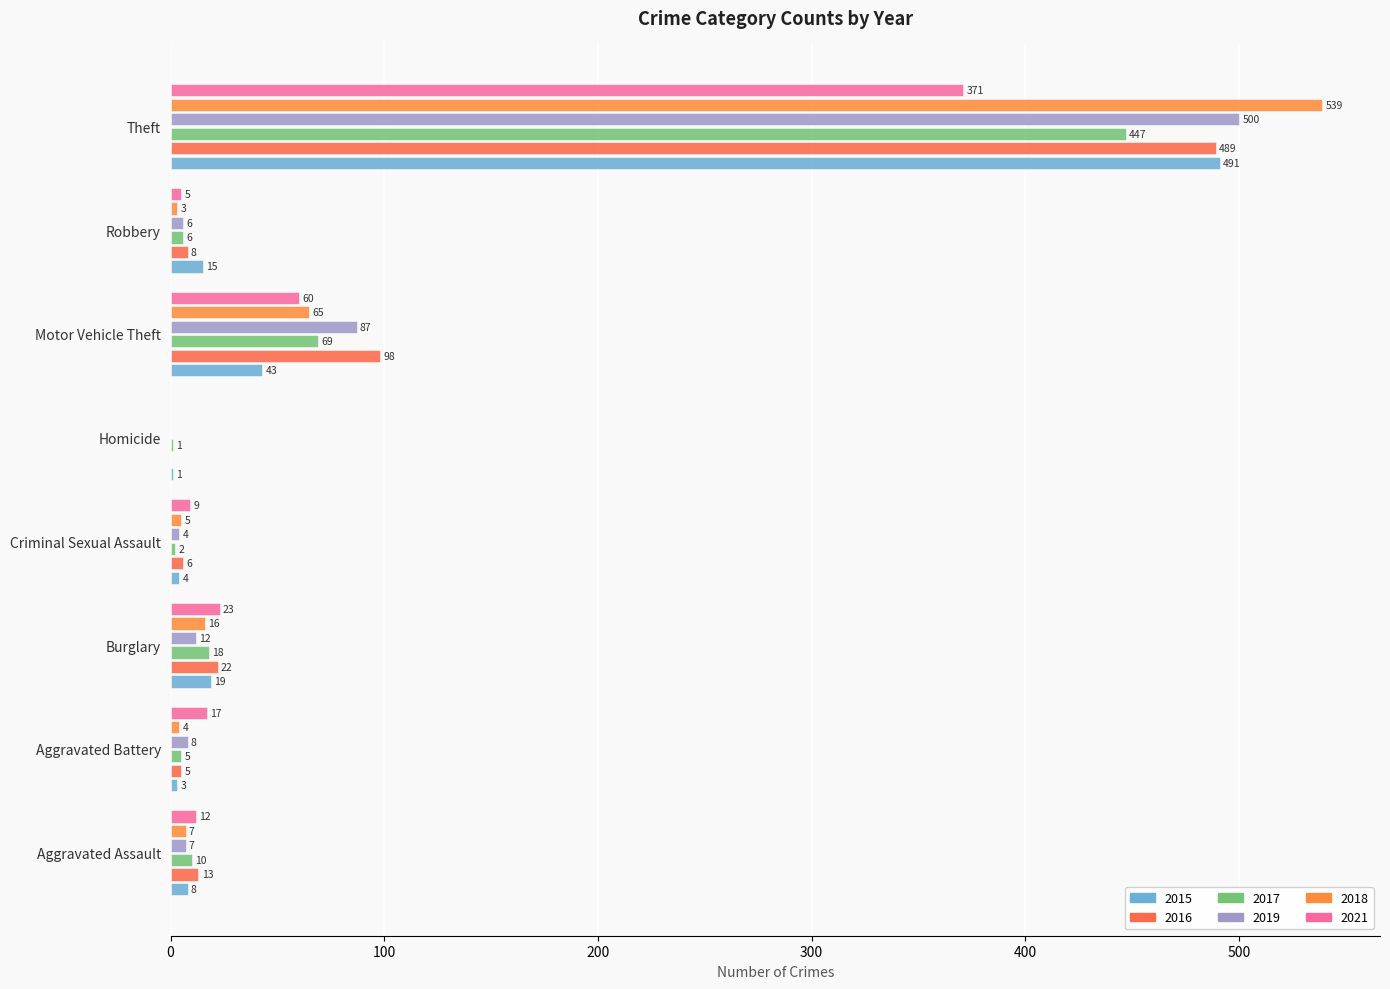

At which category is the sum across all series the highest?

Theft